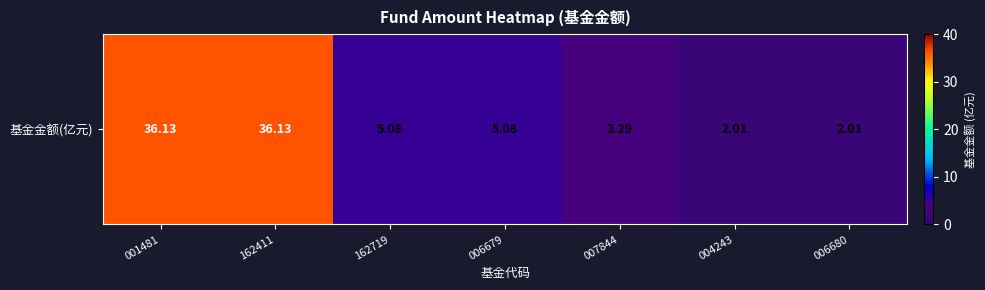

Rank the categories by value from lowest to highest.

004243, 006680, 007844, 162719, 006679, 001481, 162411